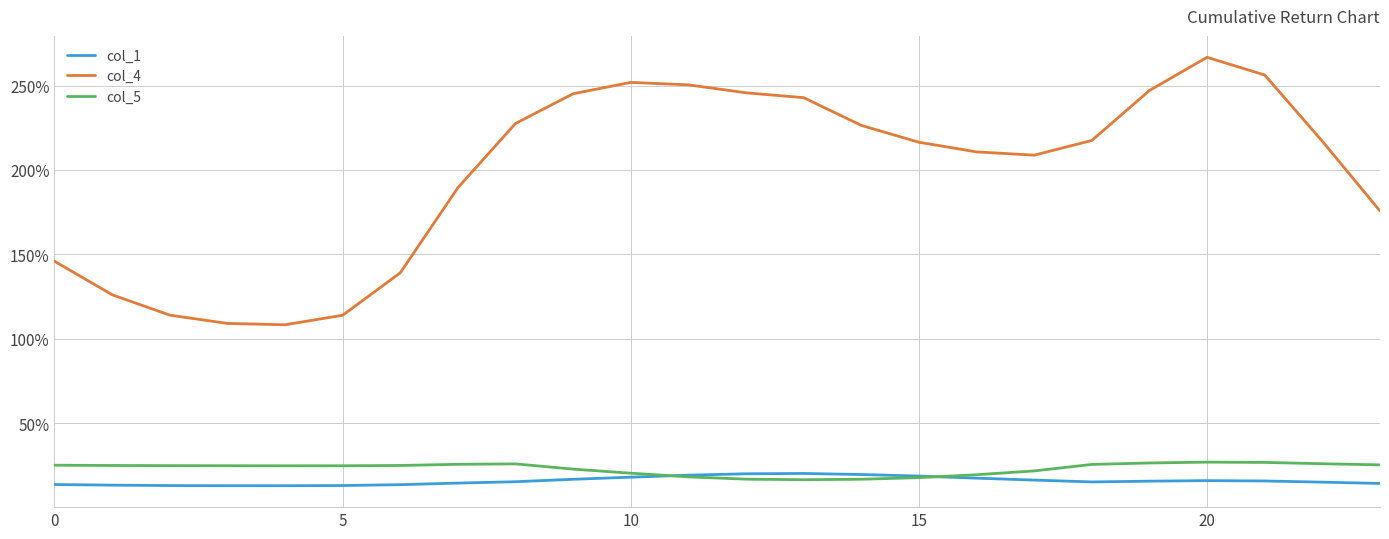

Which series has the largest range (max minus min)?

col_4